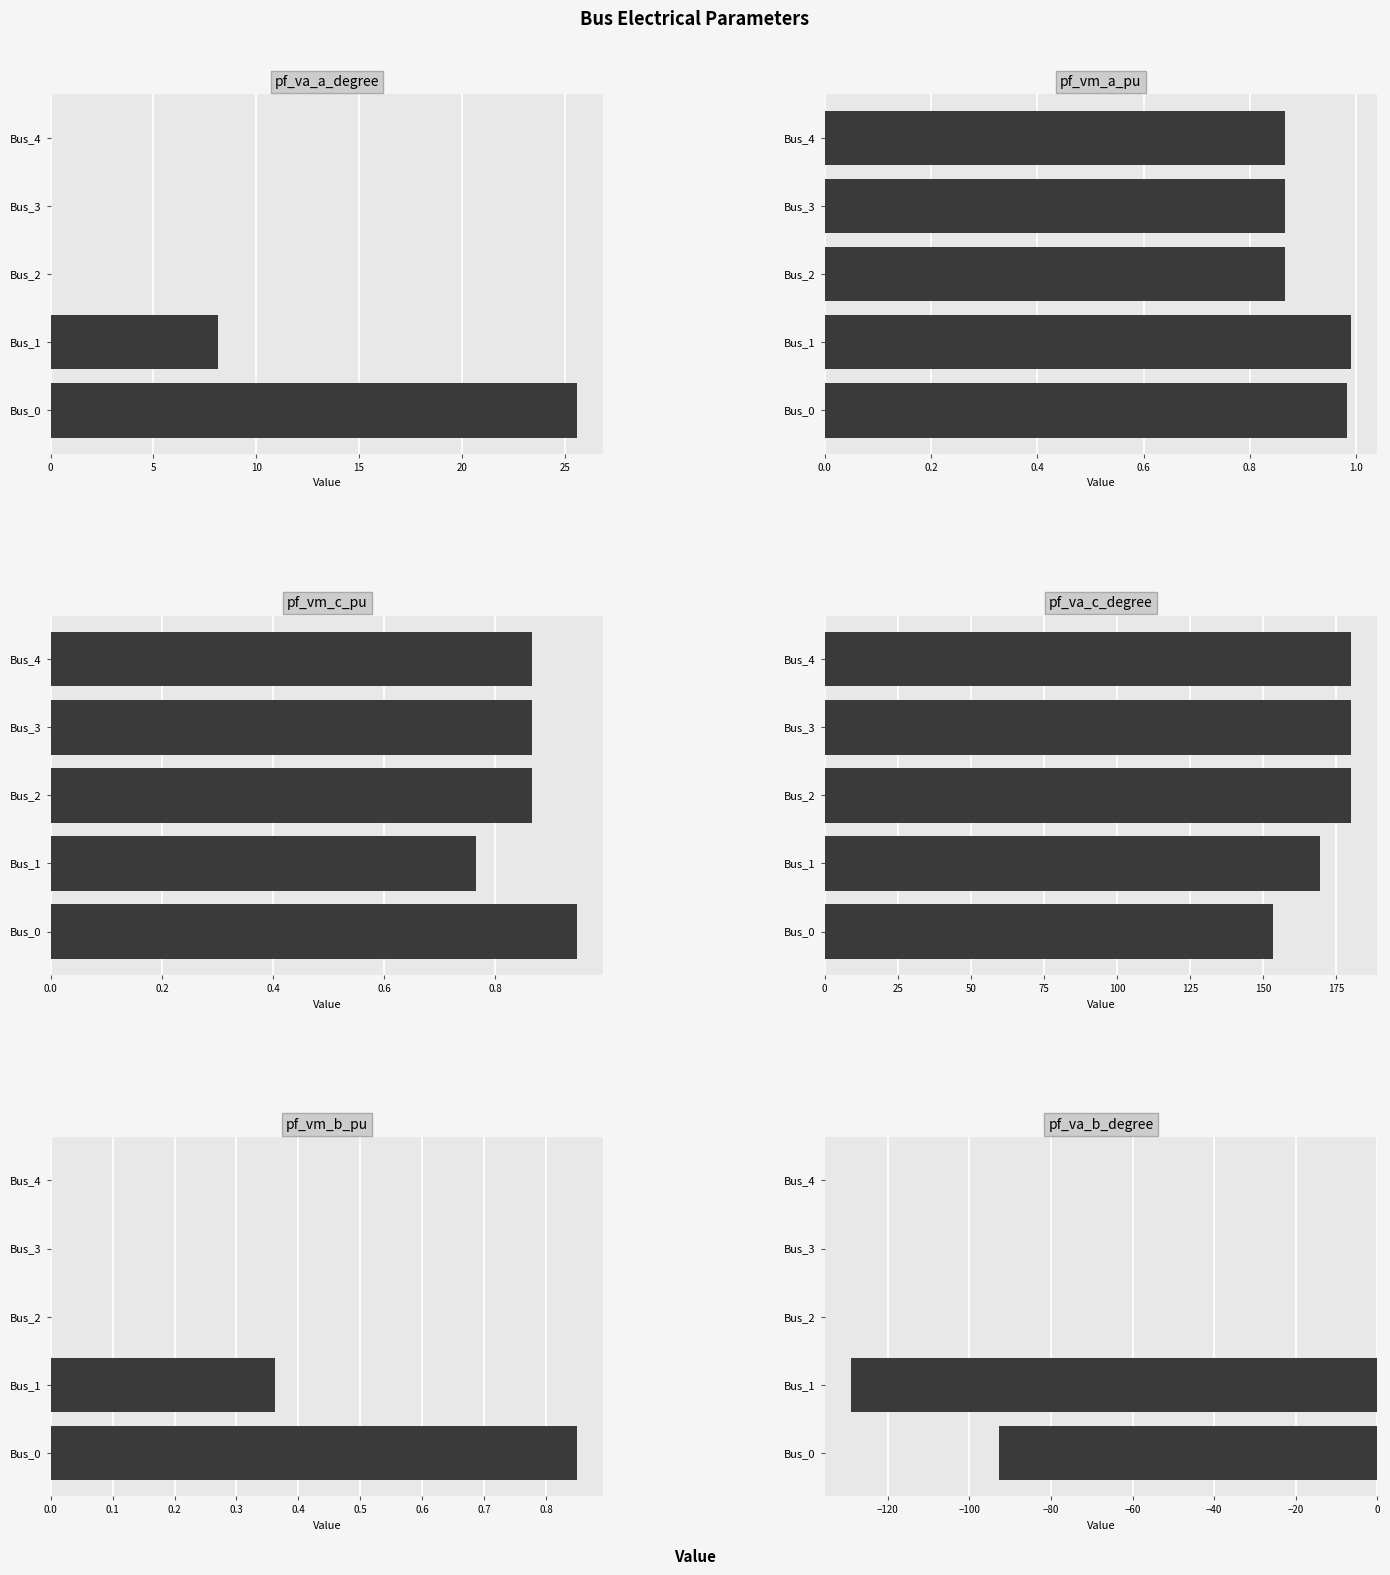

What is the value of the pf_vm_c_pu bar at the 1st from the left?

0.9